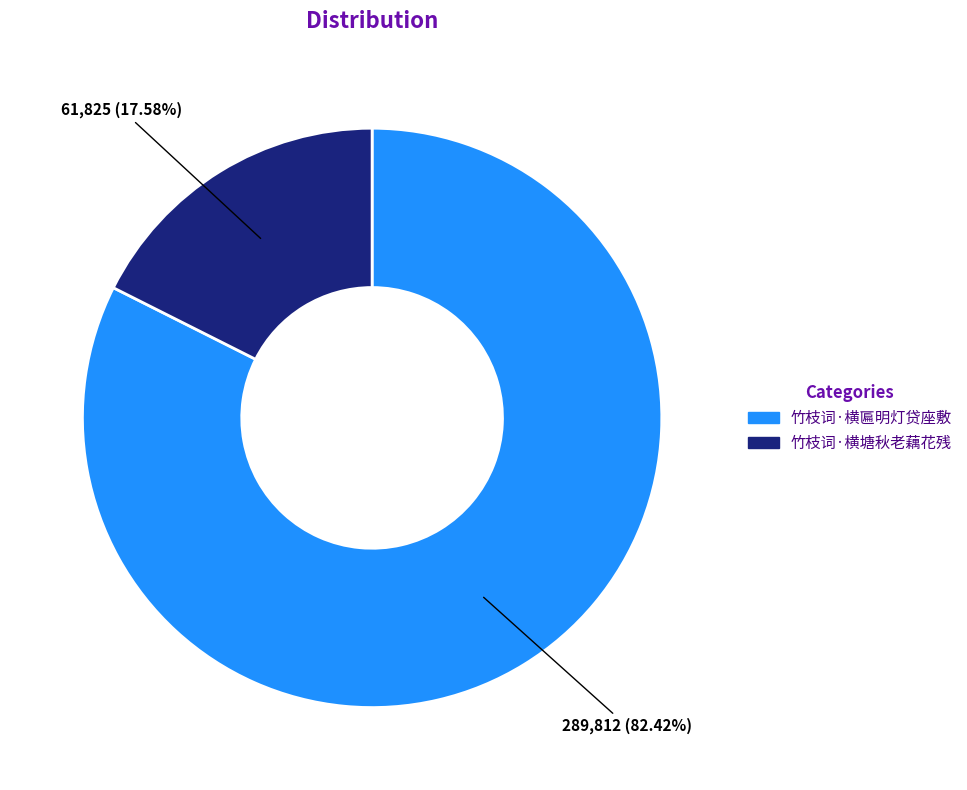

The 竹枝词·横匾明灯贷座敷 slice represents 82% of the pie. True or false?

True